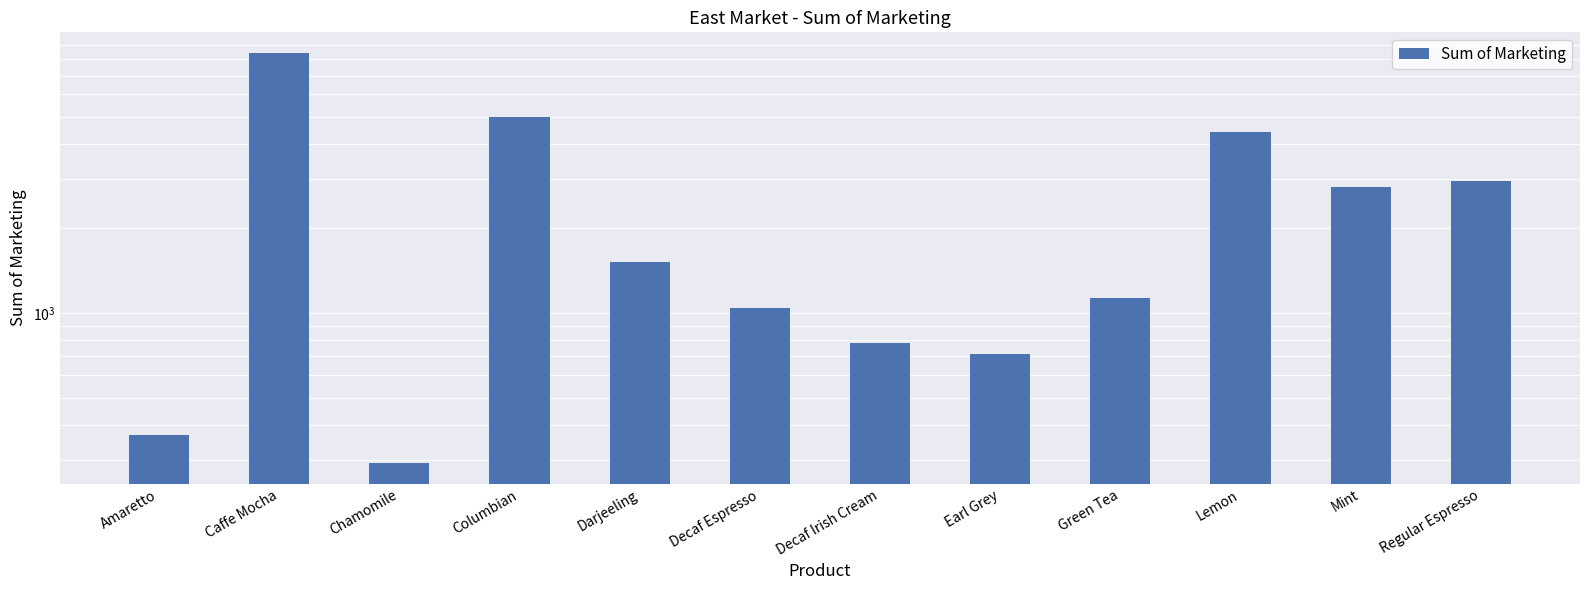

What is the label of the 5th bar from the left?

Darjeeling